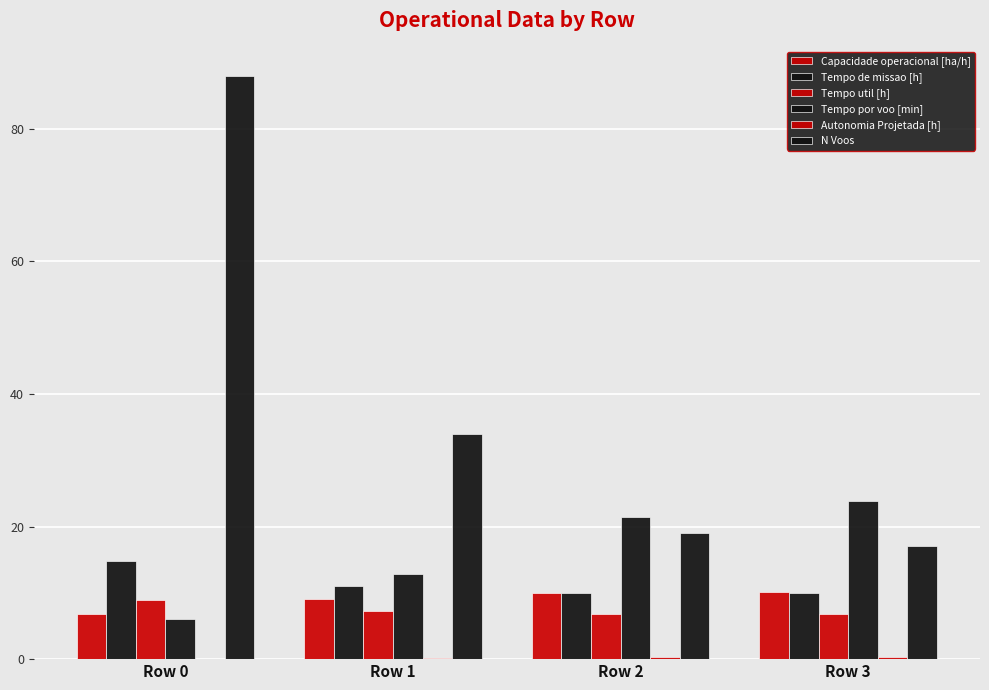

Count the number of categories in the chart.

4